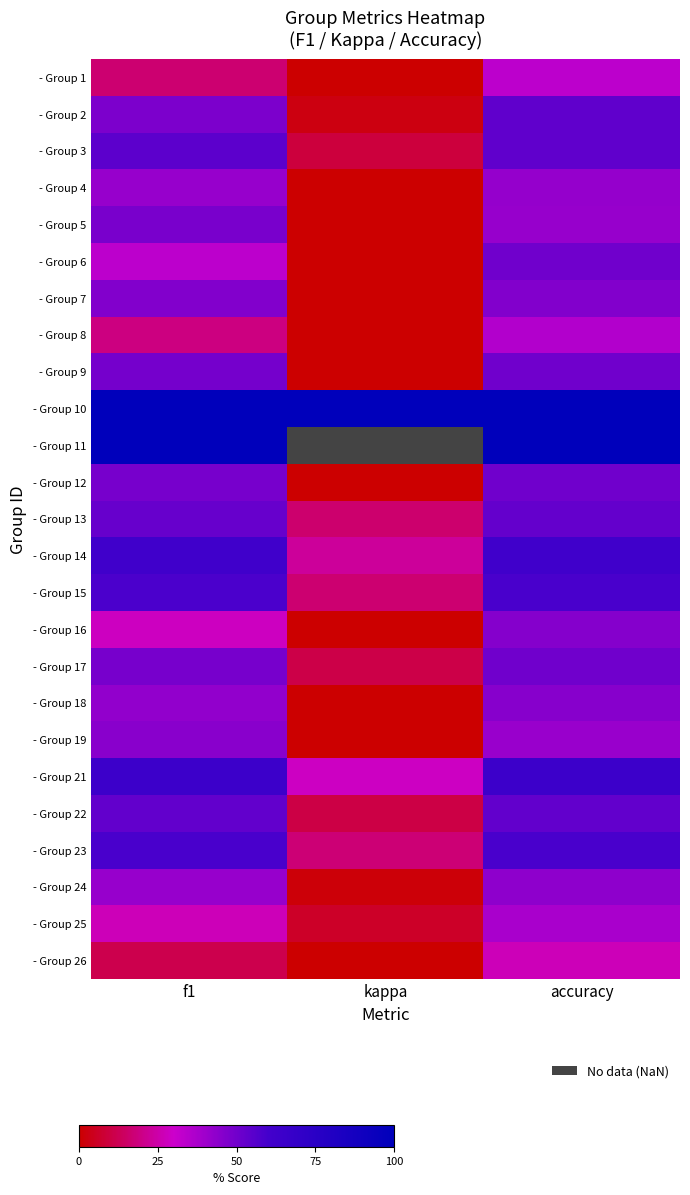

List the series in order of their peak value, lowest first.

- Group 26, - Group 1, - Group 8, - Group 25, - Group 4, - Group 24, - Group 19, - Group 18, - Group 16, - Group 7, - Group 5, - Group 6, - Group 9, - Group 12, - Group 17, - Group 13, - Group 22, - Group 2, - Group 3, - Group 23, - Group 15, - Group 14, - Group 21, - Group 10, - Group 11